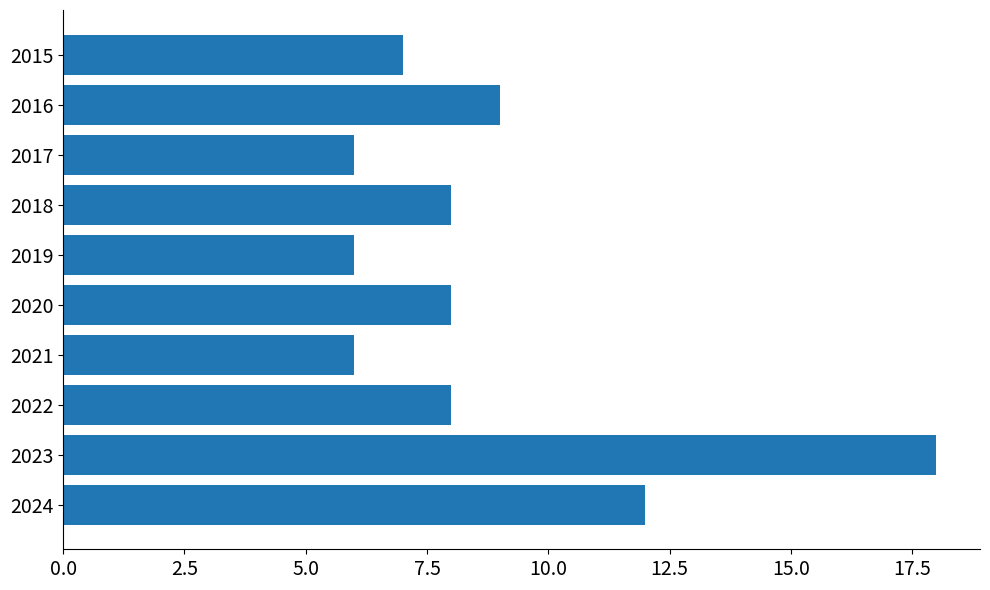

Which category has the highest value across all series?

2023